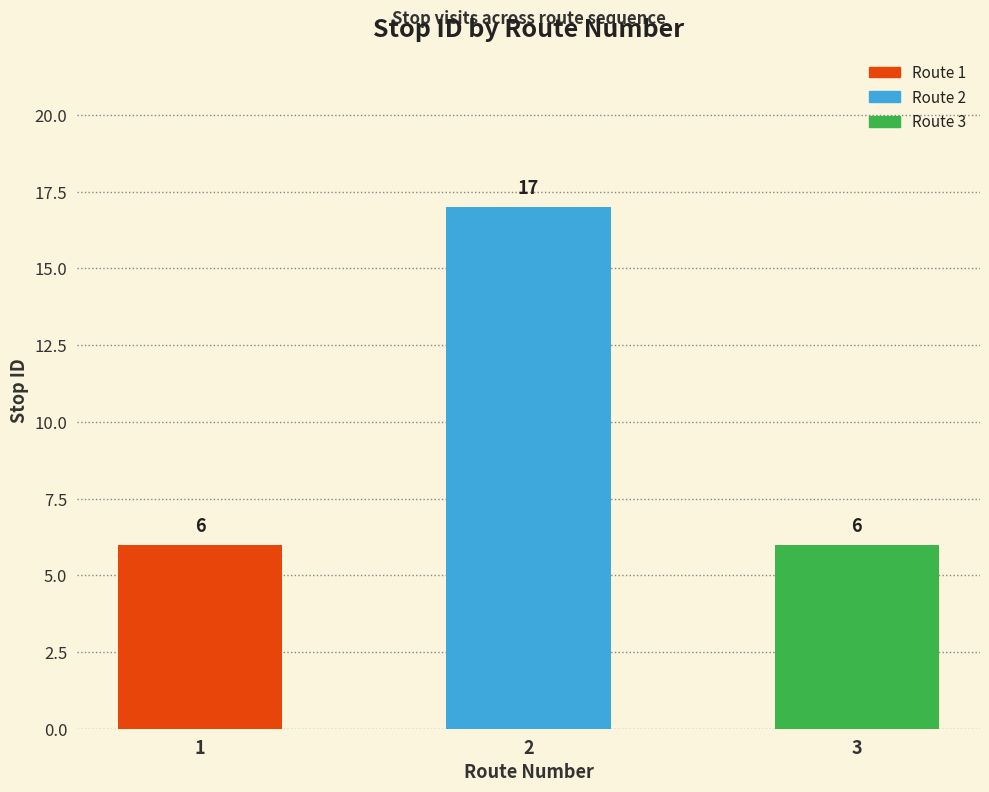

What is the smallest value displayed?

6